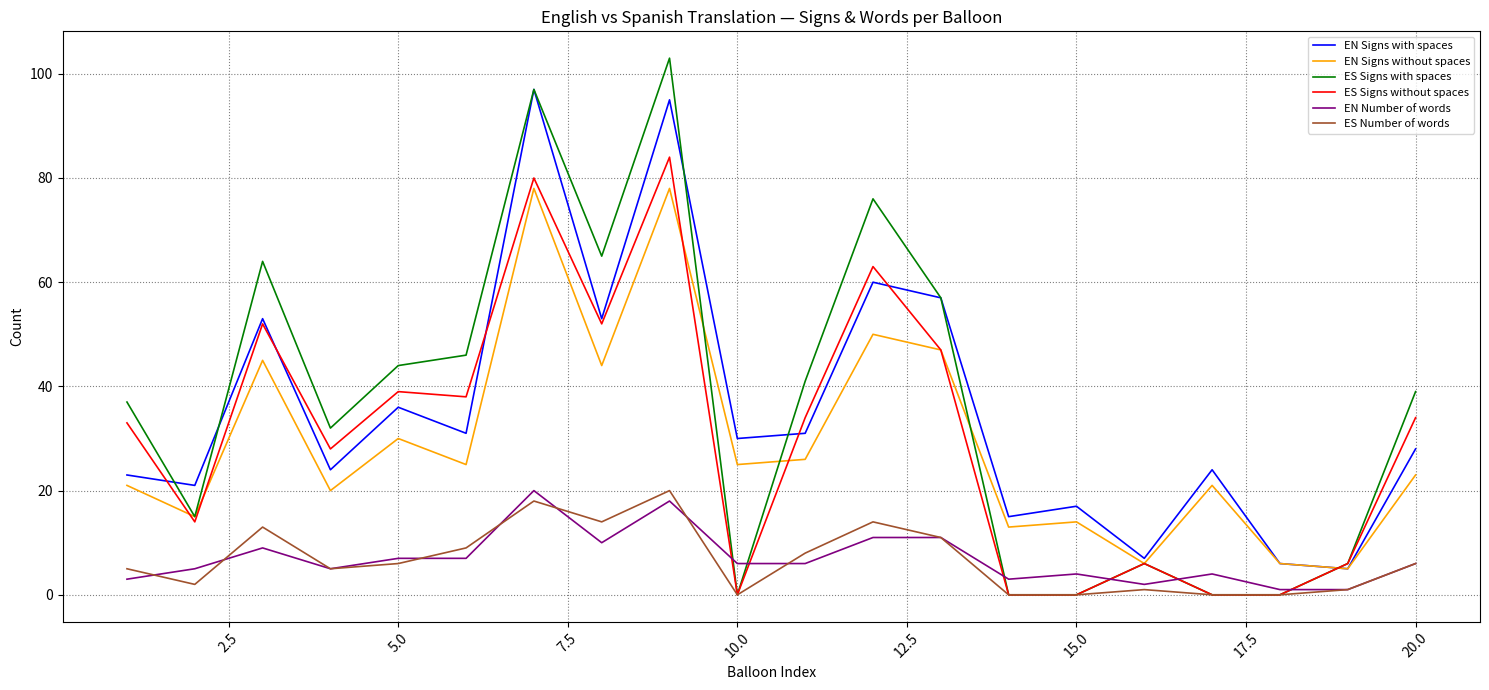

True or false: EN Number of words and EN Signs without spaces cross at least once.

False